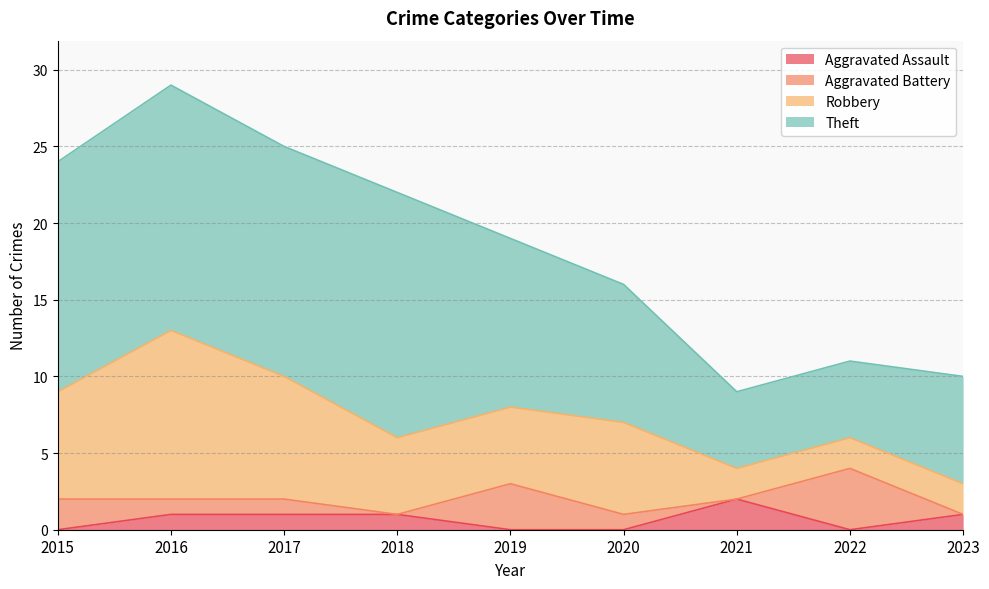

The Aggravated Assault series shows 0 at 2015. True or false?

True